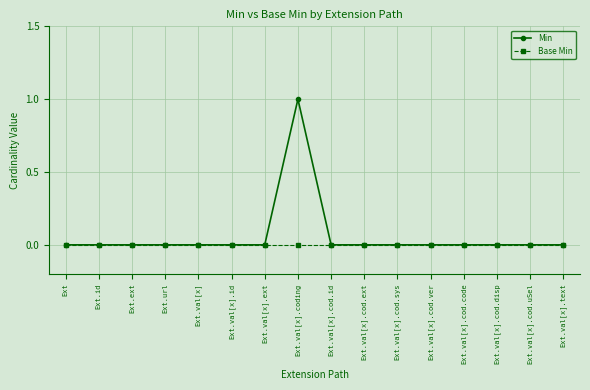

List the series in order of their peak value, highest first.

Min, Base Min